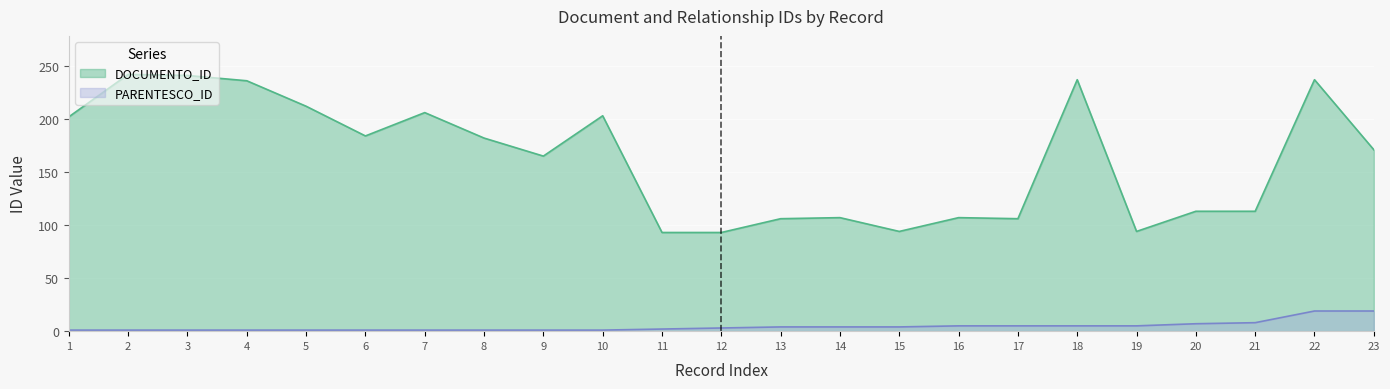

List the series in order of their peak value, highest first.

DOCUMENTO_ID, PARENTESCO_ID